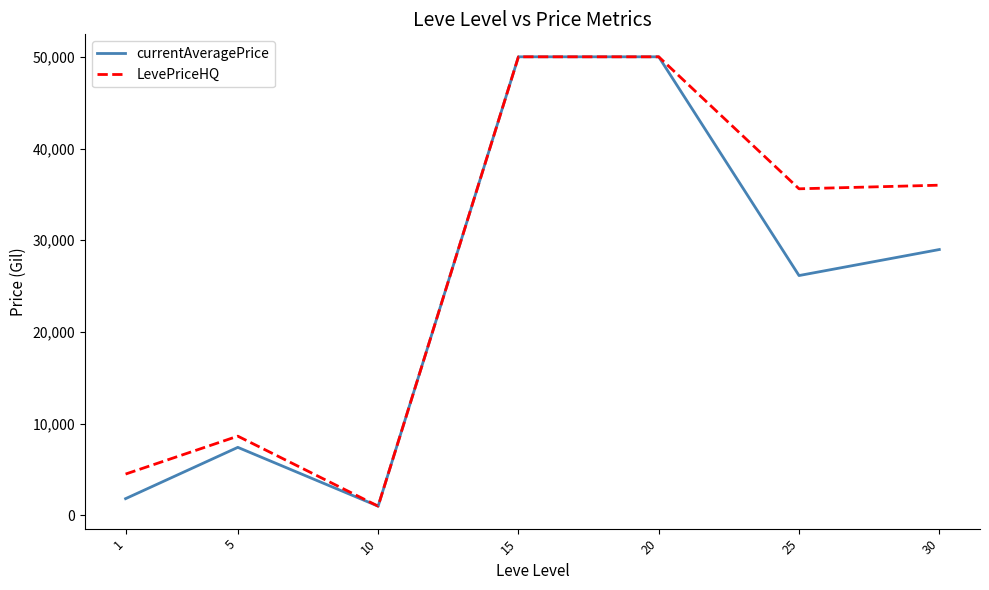

Reading left to right, what are all the values shown in this chart?

currentAveragePrice: 1820	7415	1002	49999	49999	26147	28984
LevePriceHQ: 4502	8635	1002	49999	49999	35607	36000